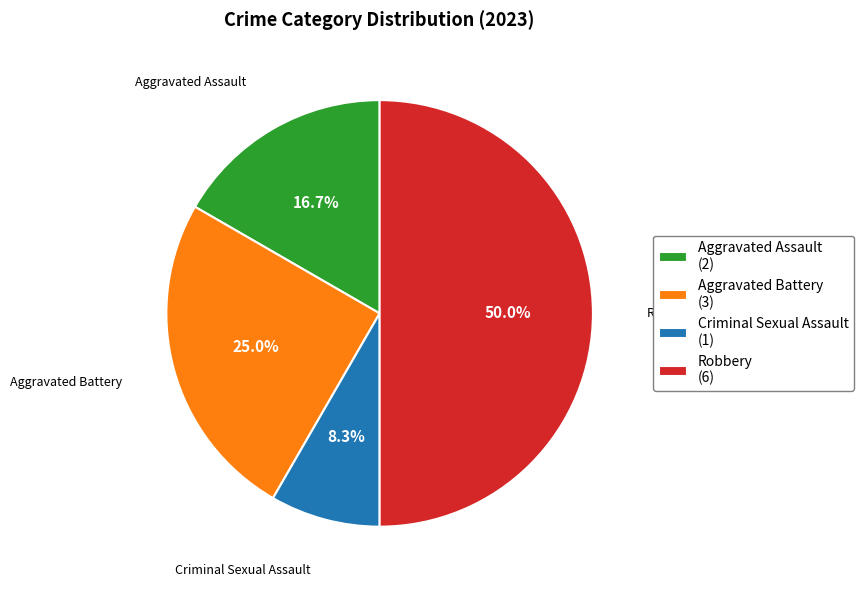

To the nearest percent, what is the difference between the largest and smallest slice percentages?

42%